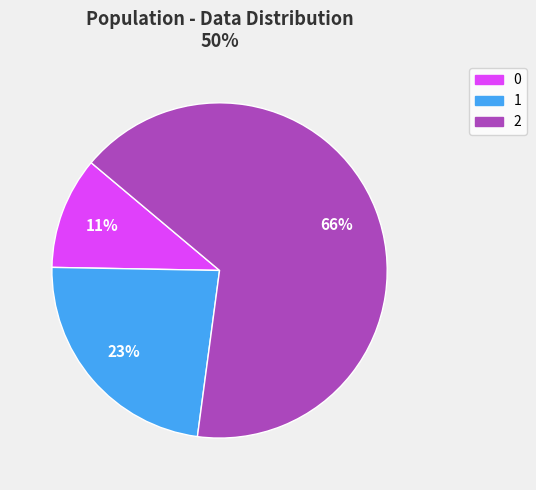

Is it true that 1 is 23% of the pie?

True